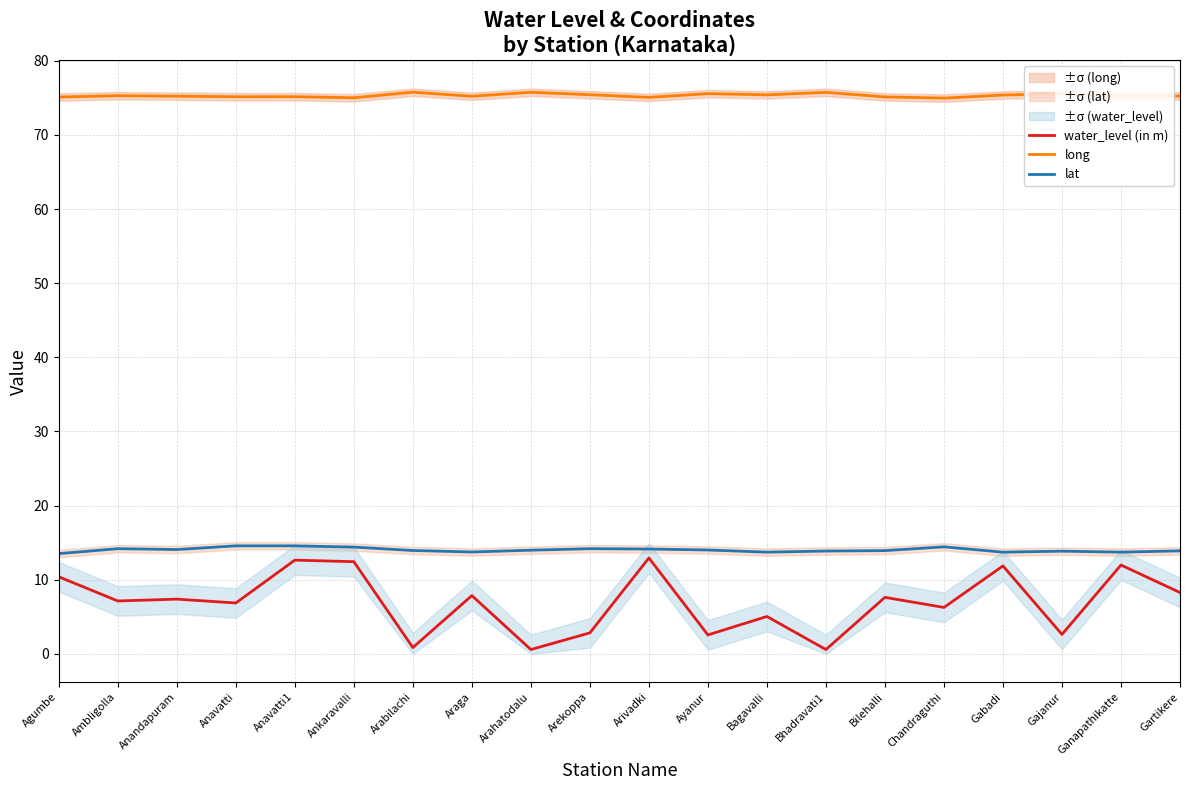

Between Arekoppa and Gartikere, which series saw the biggest shift?

water_level (in m)